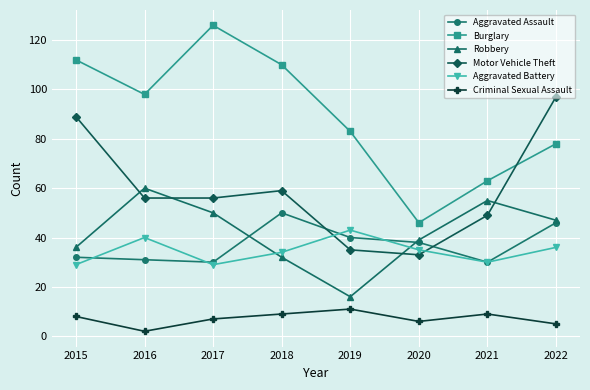

How many intersections are there between Burglary and Motor Vehicle Theft?

1